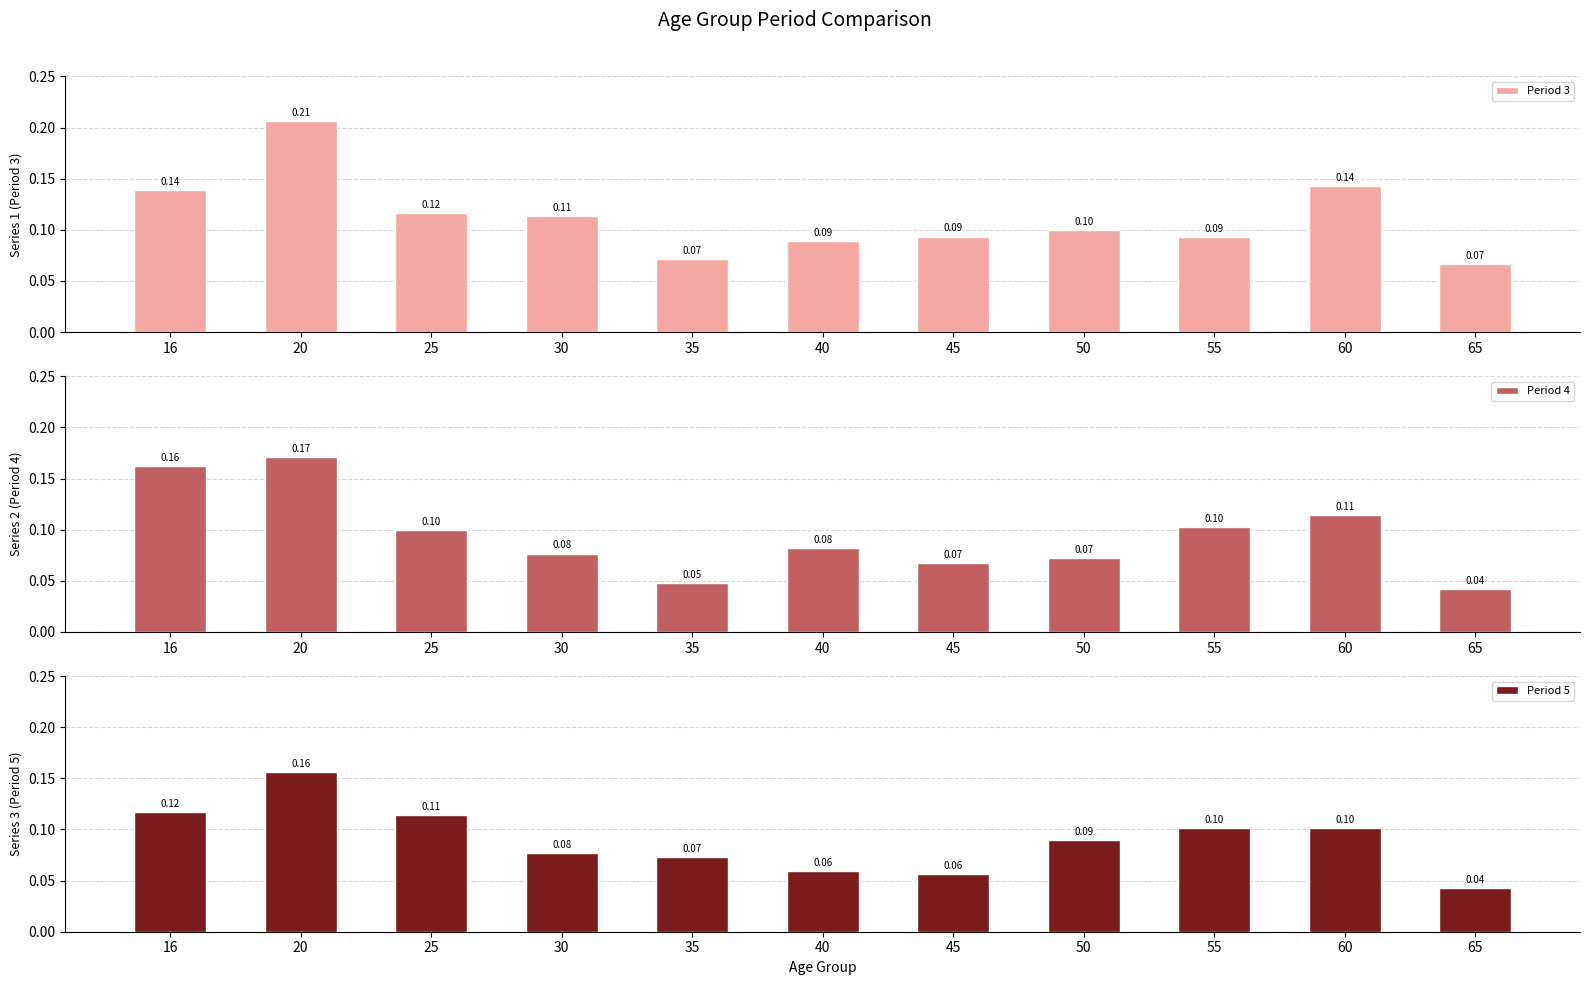

What is the difference between the second highest and second lowest values in the Period 4 series?

0.1